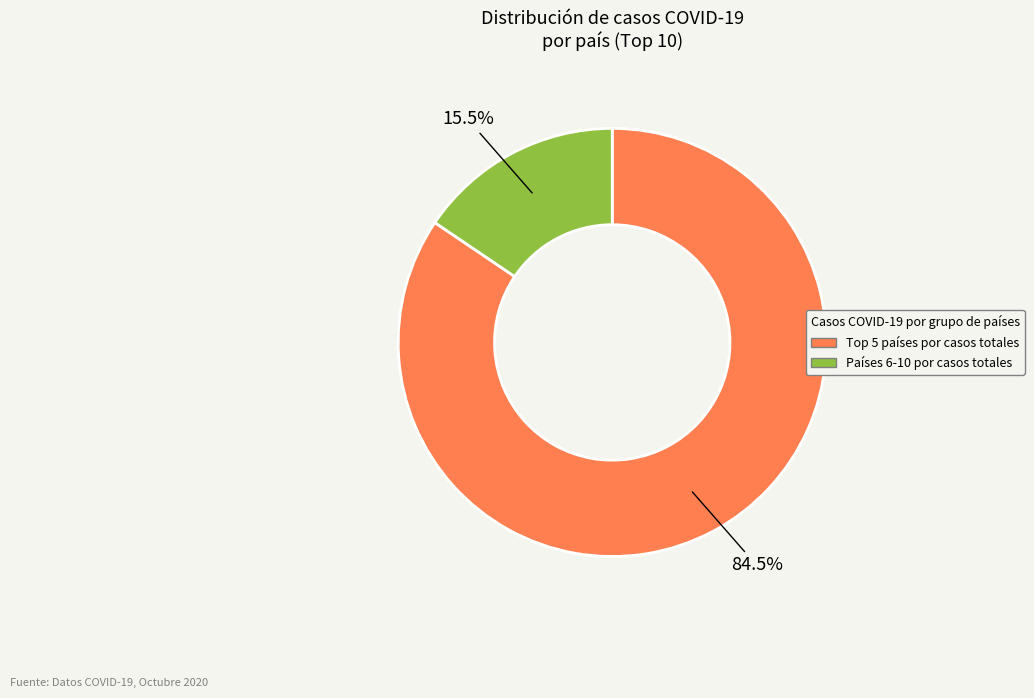

Does any single category account for the majority?

Yes